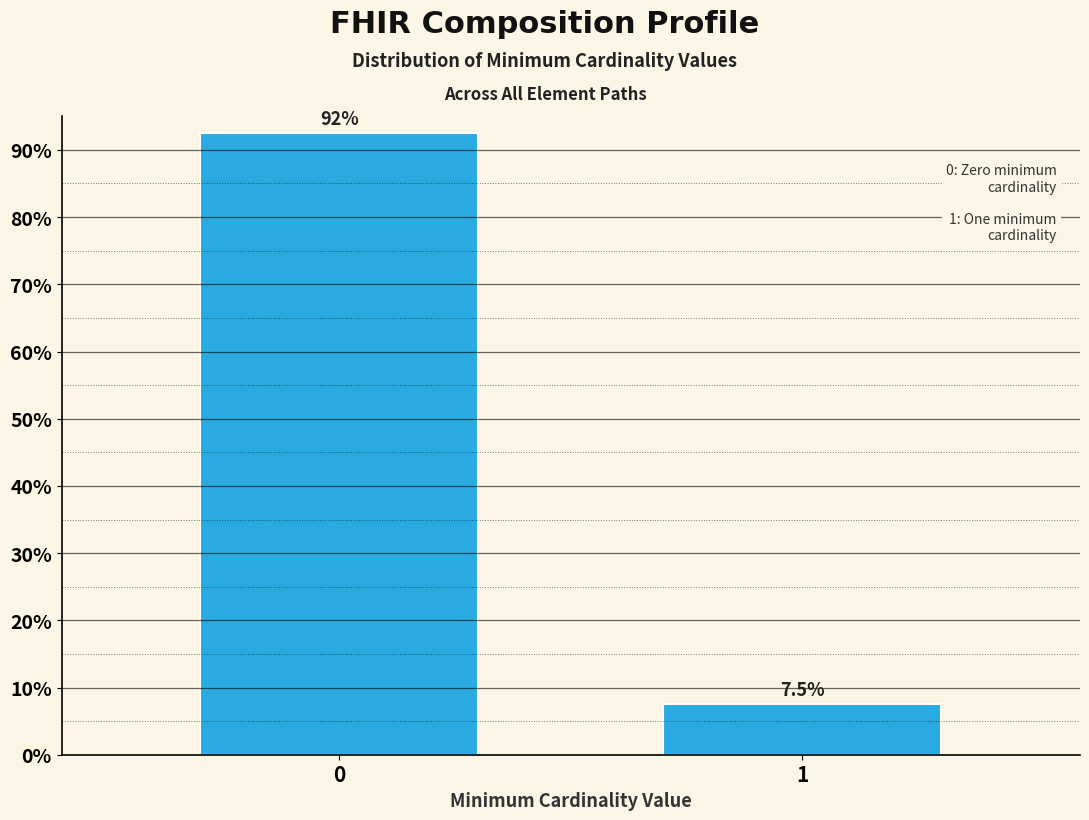

Reading left to right, transcribe all the data shown in this chart.

0=92.5	1=7.5